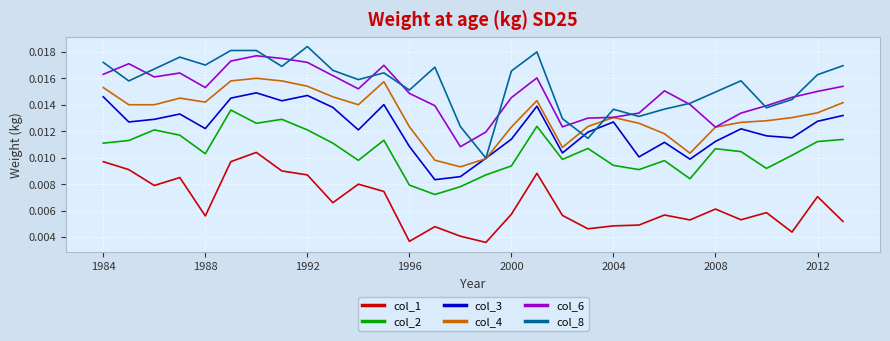

Which series has the largest range (max minus min)?

col_8